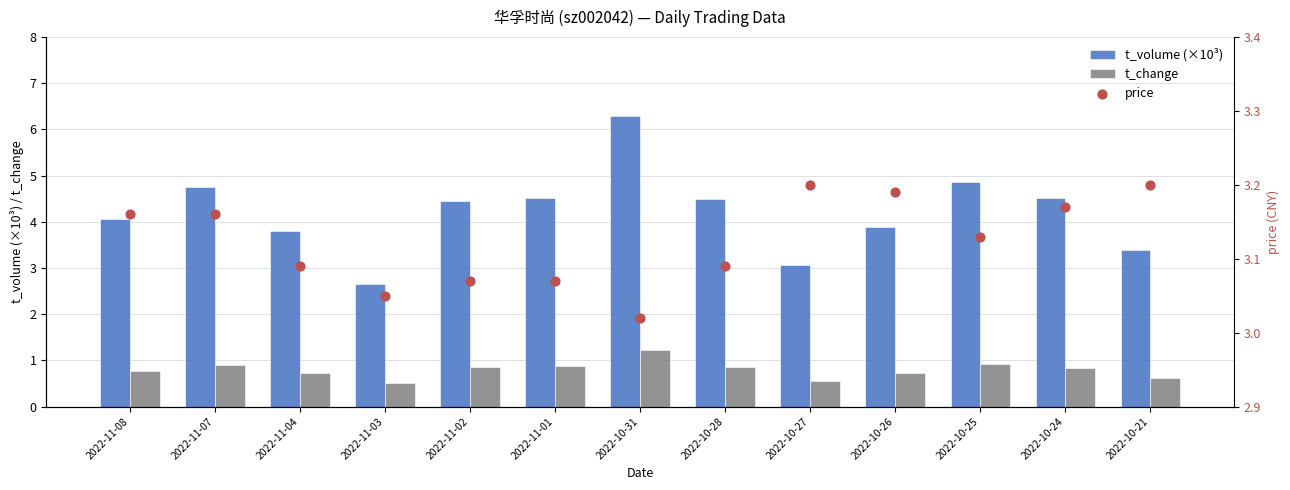

At which category is the sum across all series the highest?

2022-10-31